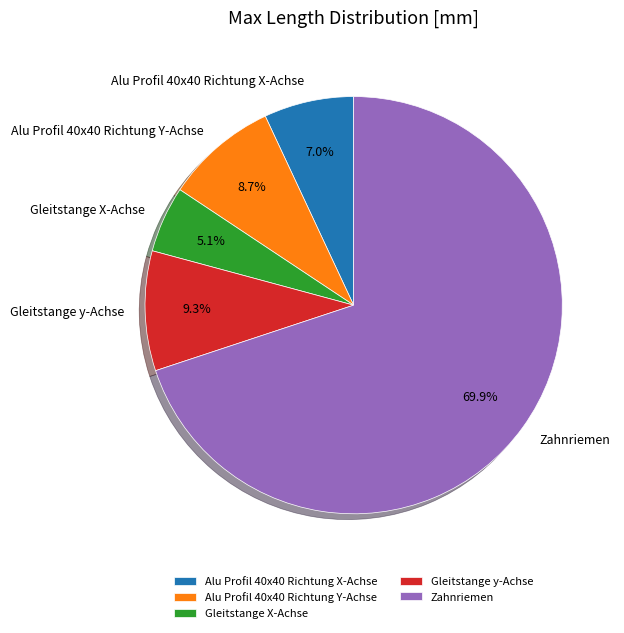

Between Alu Profil 40x40 Richtung Y-Achse and Alu Profil 40x40 Richtung X-Achse, which is larger?

Alu Profil 40x40 Richtung Y-Achse